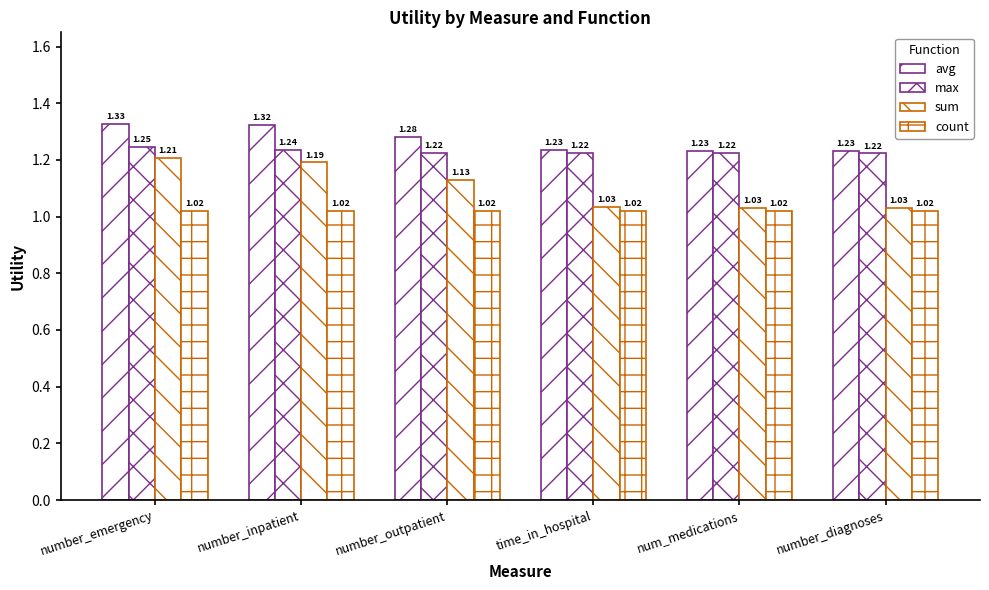

Are the bars horizontal?

No